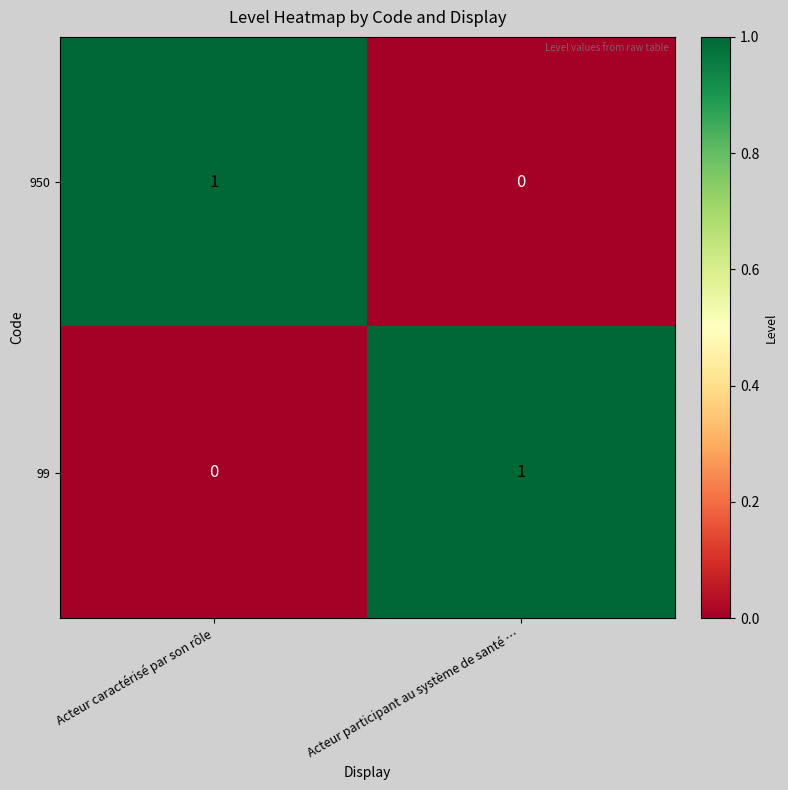

Where is 99 nearest to the value 0?

Acteur caractérisé par son rôle